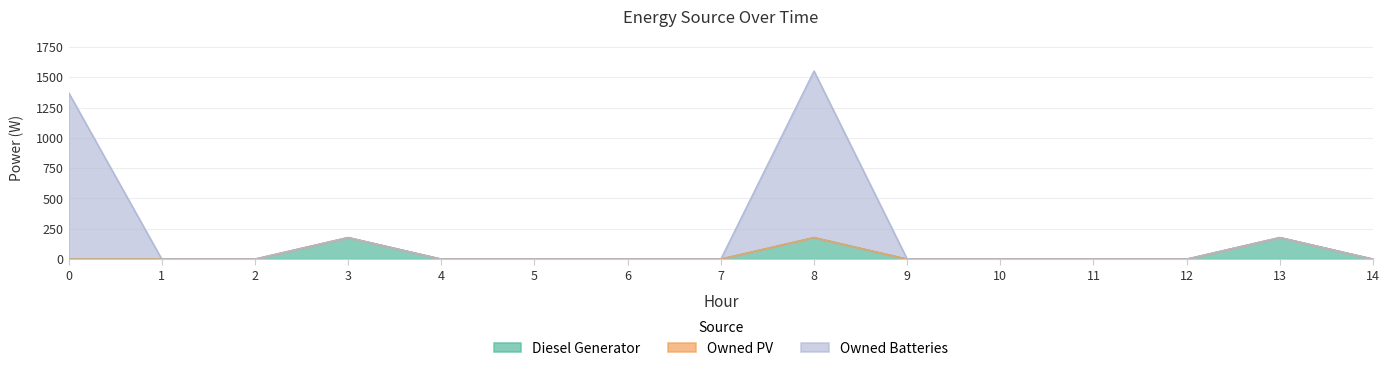

At which category is the sum across all series the highest?

8